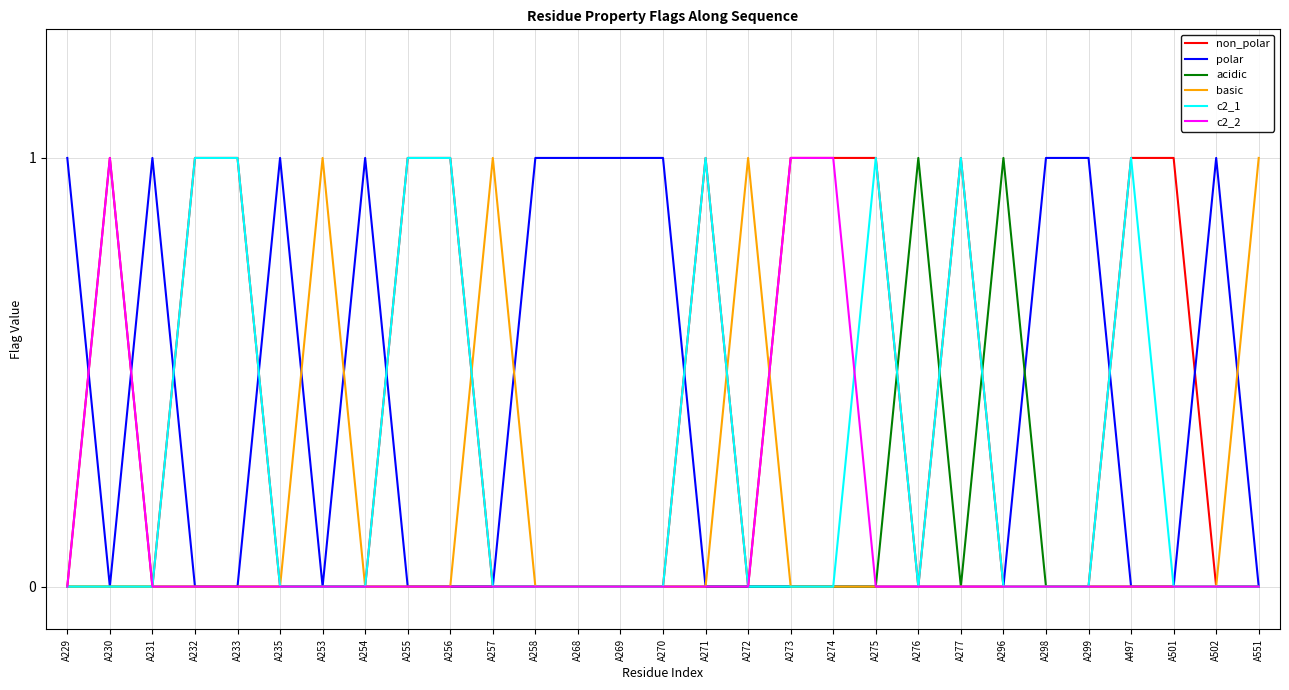

Reading left to right, what are all the values shown in this chart?

non_polar: 0	1	0	1	1	0	0	0	1	1	0	0	0	0	0	1	0	1	1	1	0	1	0	0	0	1	1	0	0
polar: 1	0	1	0	0	1	0	1	0	0	0	1	1	1	1	0	0	0	0	0	0	0	0	1	1	0	0	1	0
acidic: 0	0	0	0	0	0	0	0	0	0	0	0	0	0	0	0	0	0	0	0	1	0	1	0	0	0	0	0	0
basic: 0	0	0	0	0	0	1	0	0	0	1	0	0	0	0	0	1	0	0	0	0	0	0	0	0	0	0	0	1
c2_1: 0	0	0	1	1	0	0	0	1	1	0	0	0	0	0	1	0	0	0	1	0	1	0	0	0	1	0	0	0
c2_2: 0	1	0	0	0	0	0	0	0	0	0	0	0	0	0	0	0	1	1	0	0	0	0	0	0	0	0	0	0